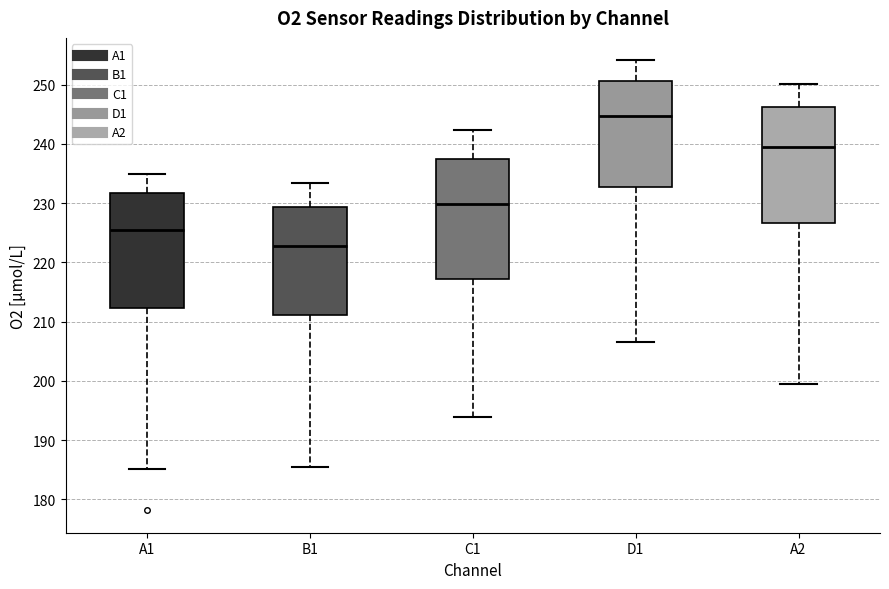

Reading left to right, read every box against the y-axis: the position of its median line, the range the box covers, and the ends of its whiskers. The values are not printed on the chart, so give them approximately, as read against the axis.

A1: median 225, box 212 to 232, whiskers 185 to 235
B1: median 223, box 211 to 229, whiskers 185 to 233
C1: median 230, box 217 to 237, whiskers 194 to 242
D1: median 245, box 233 to 251, whiskers 207 to 254
A2: median 240, box 227 to 246, whiskers 200 to 250